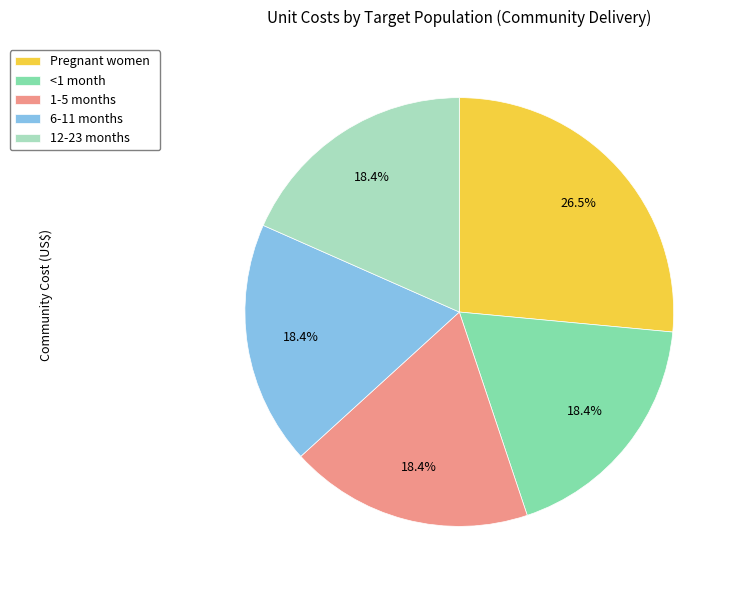

Which category has the biggest portion of the pie?

Pregnant women